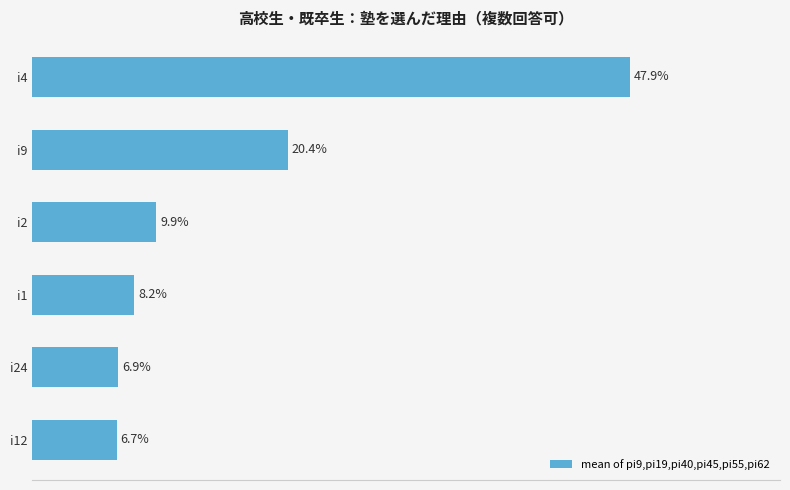

Between i9 and i12, which is larger?

i9